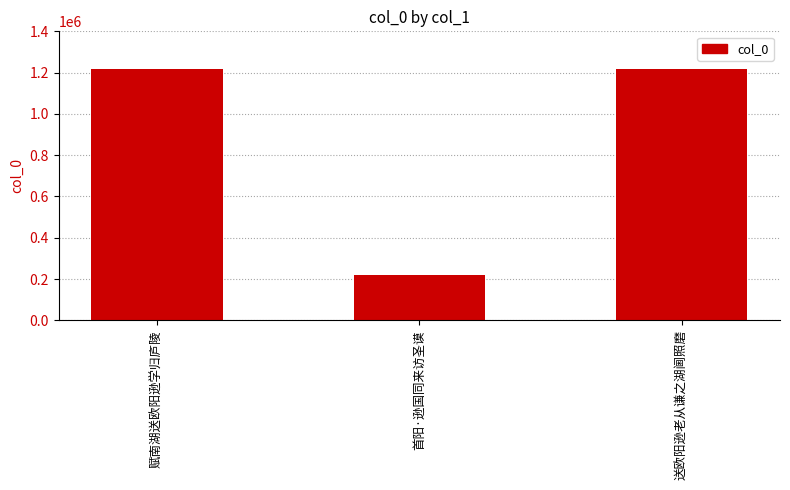

What is the minimum value shown in the chart?

218115